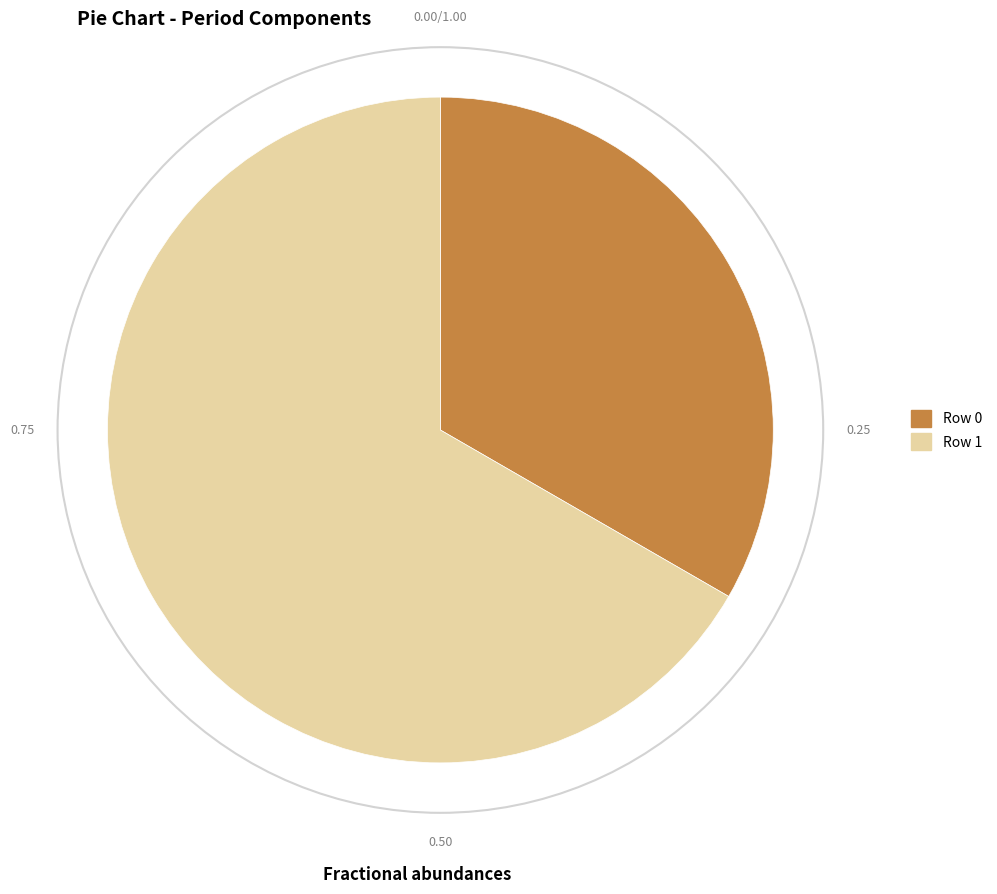

Which category has the biggest portion of the pie?

Row 1